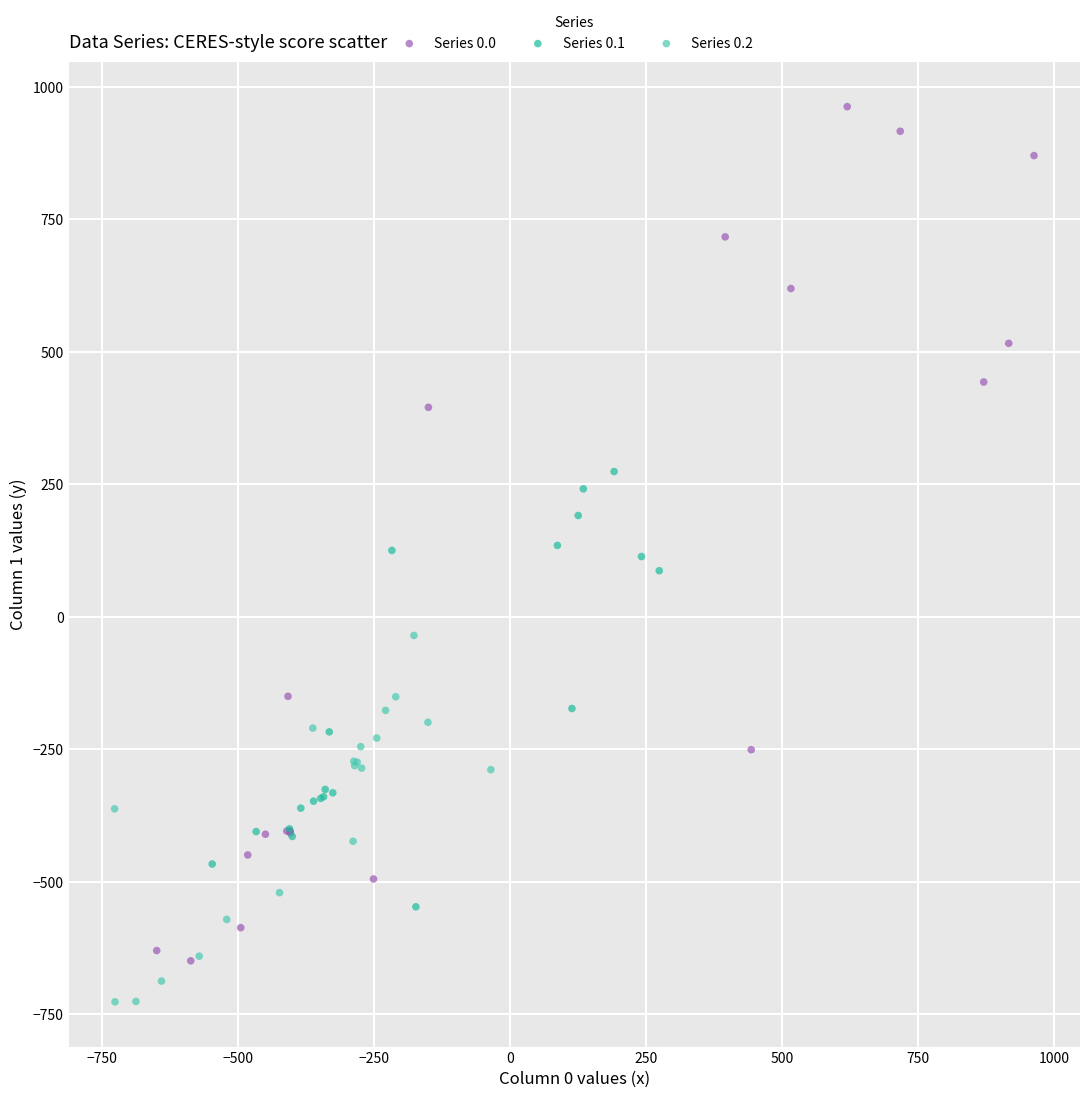

Which series has the largest Y range (max minus min)?

Series 0.0